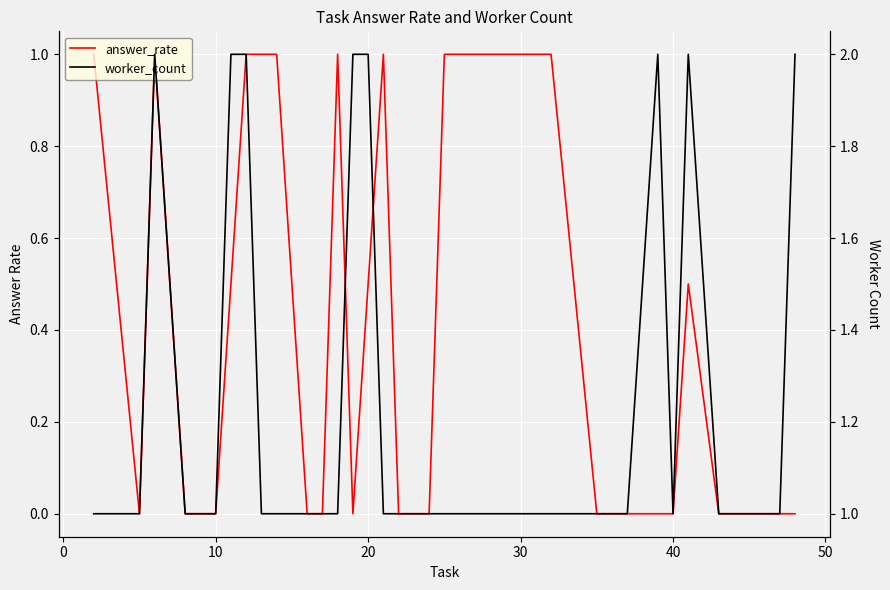

What is the highest value of the answer_rate series?

1.0